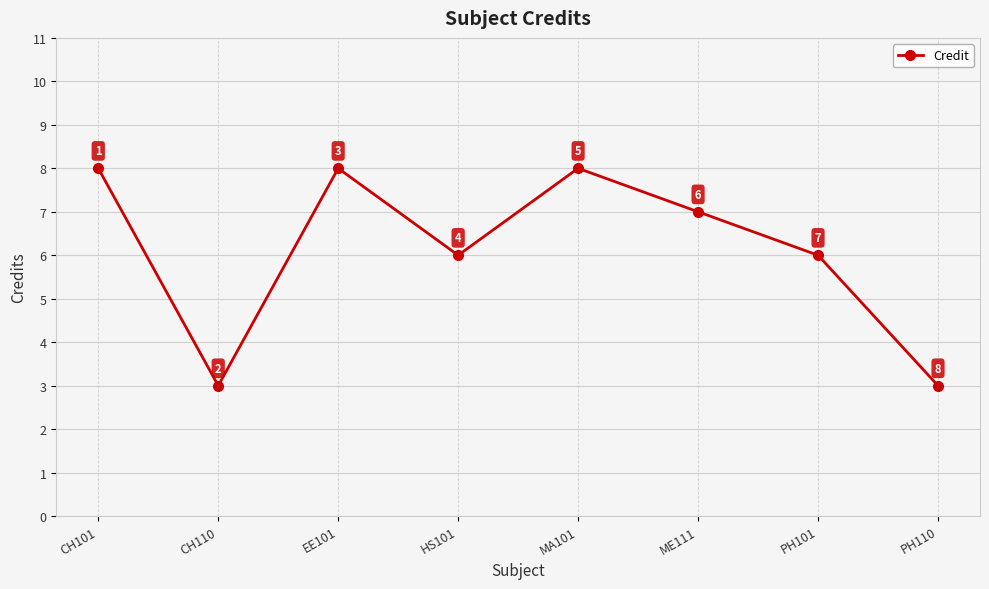

What is the sum of all values?

49